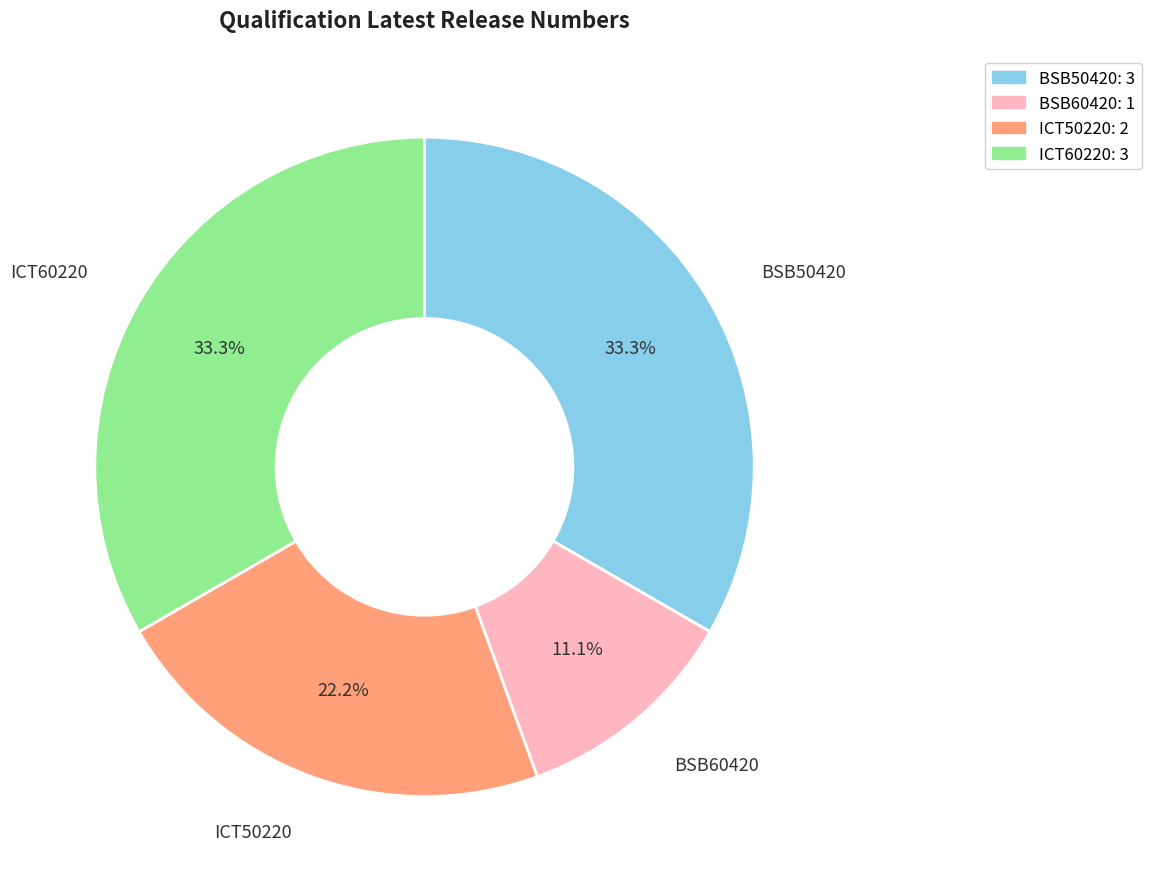

Is the sum of ICT50220 and ICT60220 greater than half?

Yes